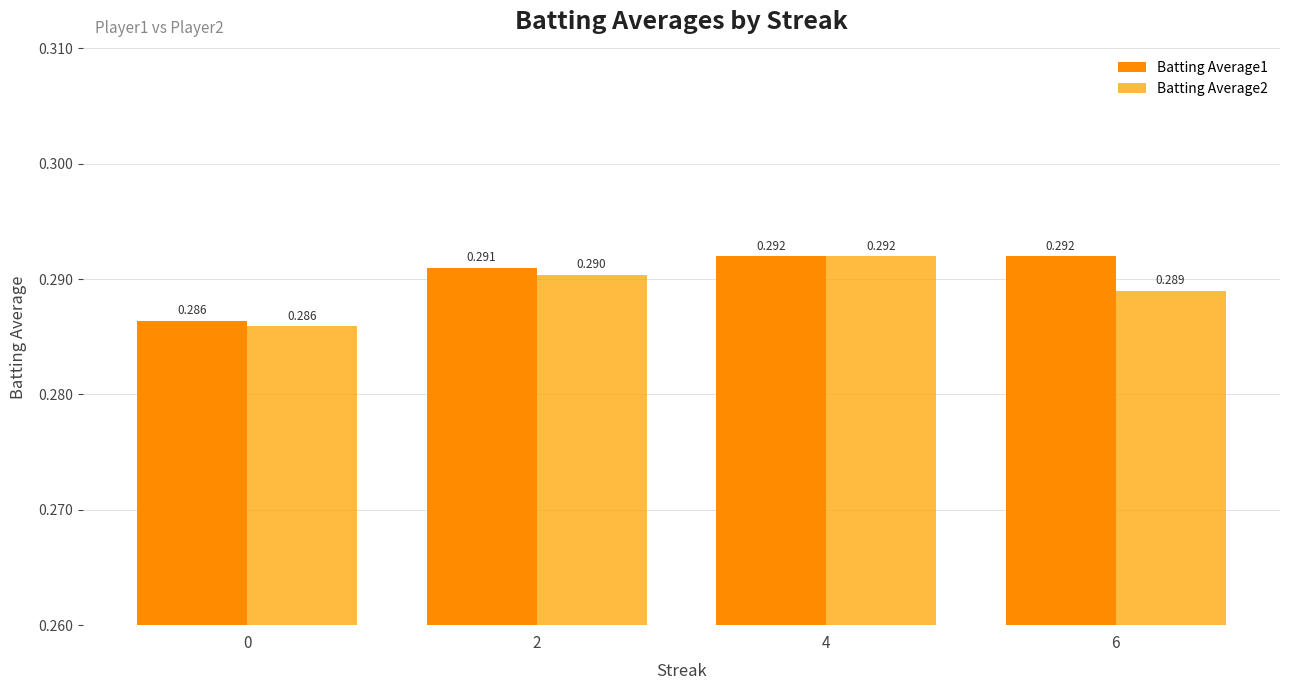

List the labels in order of Batting Average2 value, largest first.

4, 2, 6, 0